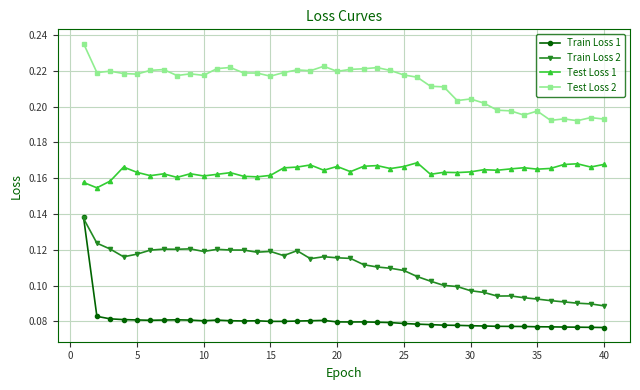

Count the Train Loss 1 values in the range 0 to 1.

40